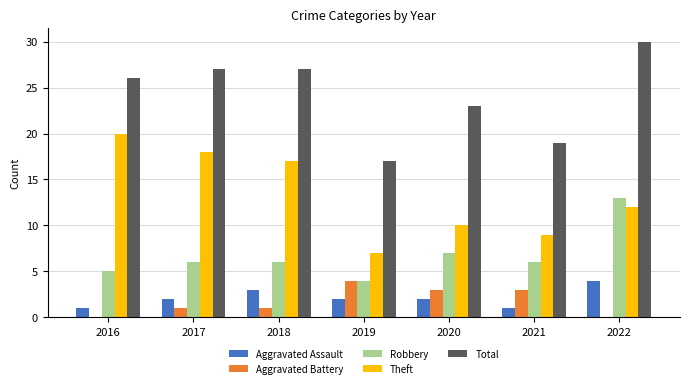

Are the bars horizontal?

No